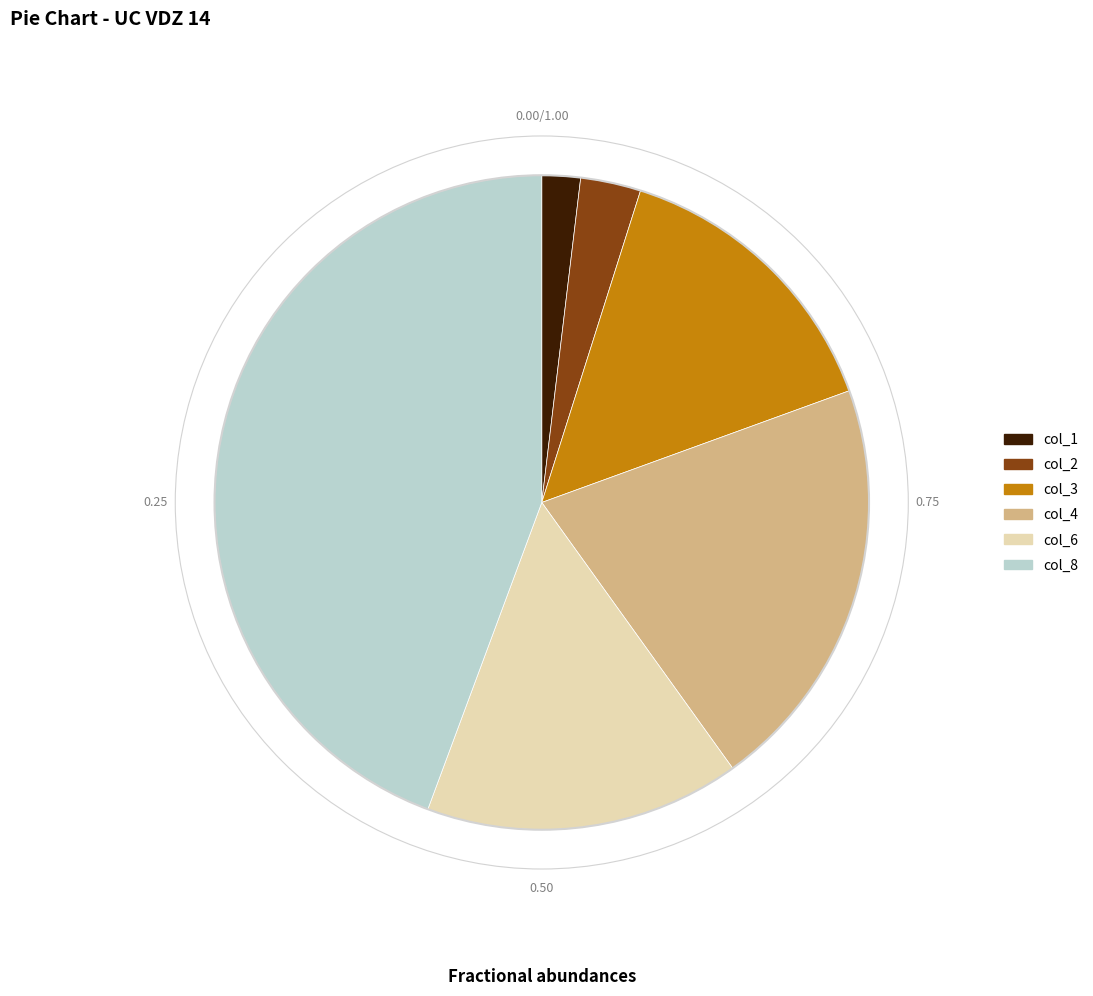

How many segments does this pie chart have?

6